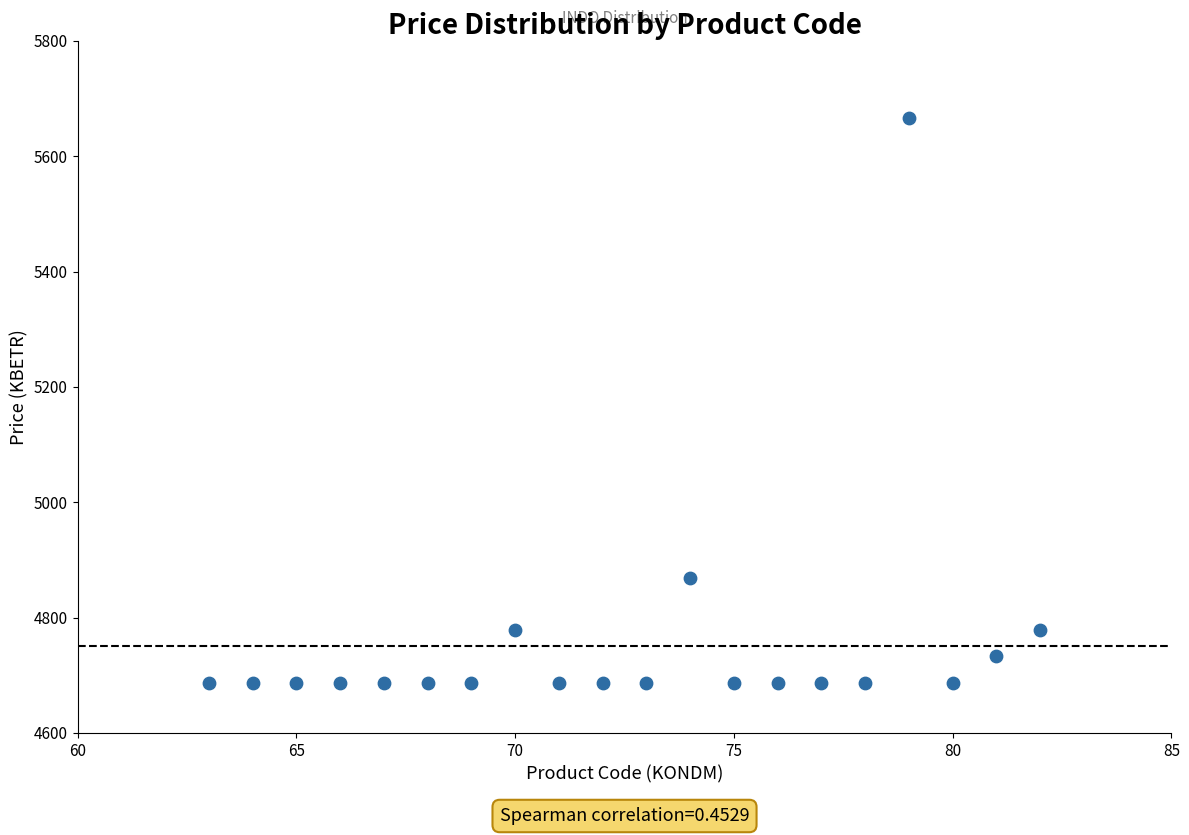

What is the range of X values (max minus min)?

19.0